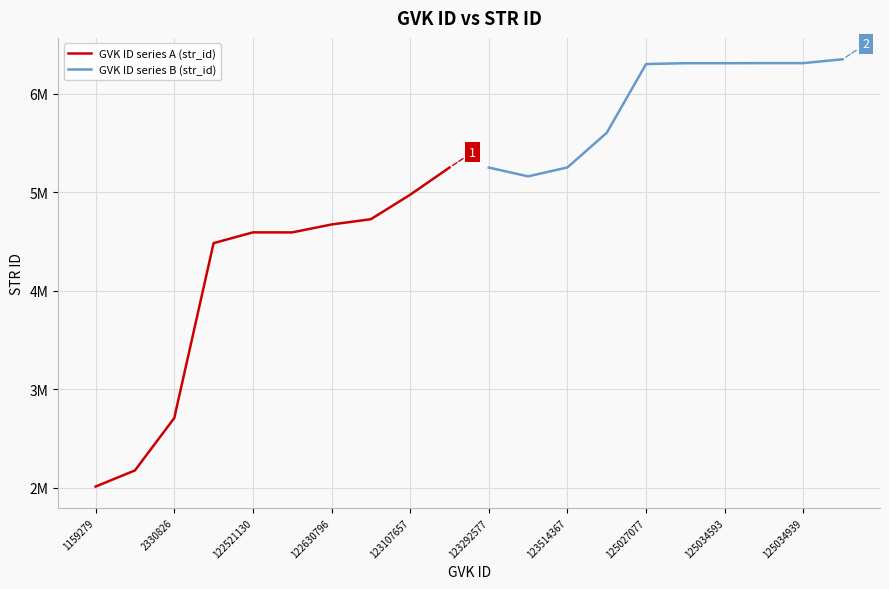

In GVK ID series A (str_id), how many points are lower than both neighbors (excluding endpoints)?

1